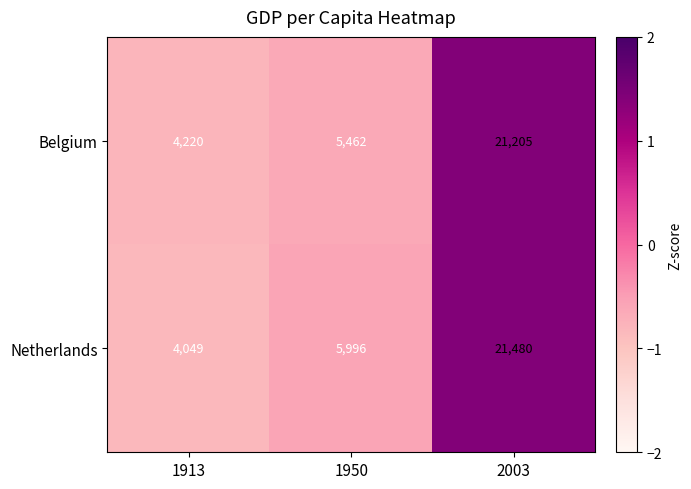

The value of Belgium at 2003 is 13724. True or false?

False